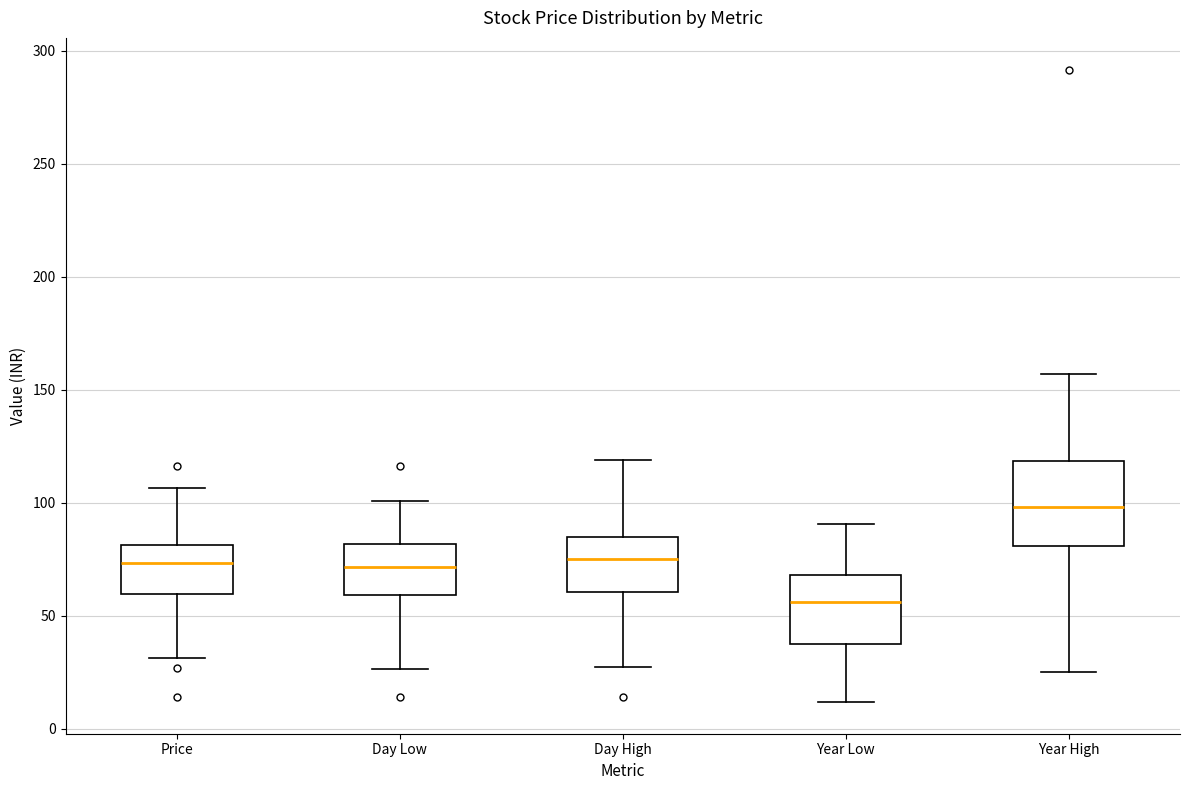

Where does the median line of the box for Day Low sit on the y-axis? The values are not printed on the chart, so give them approximately, as read against the axis.

70